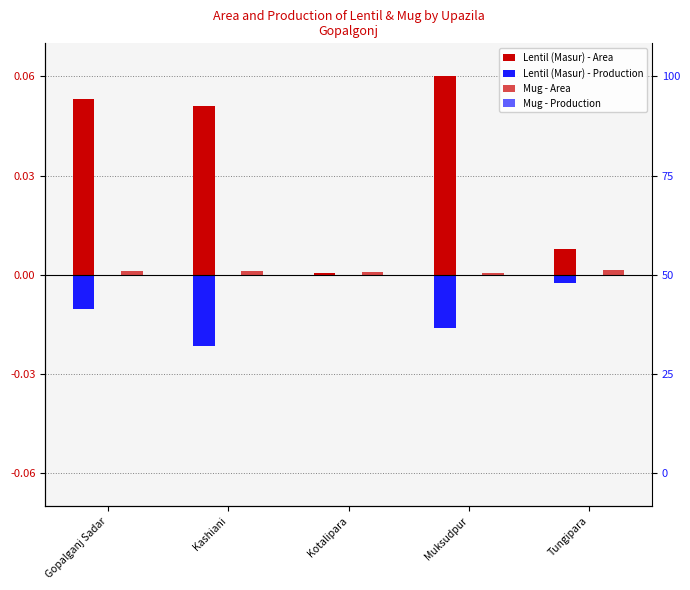

At which category is the sum across all series the highest?

Muksudpur